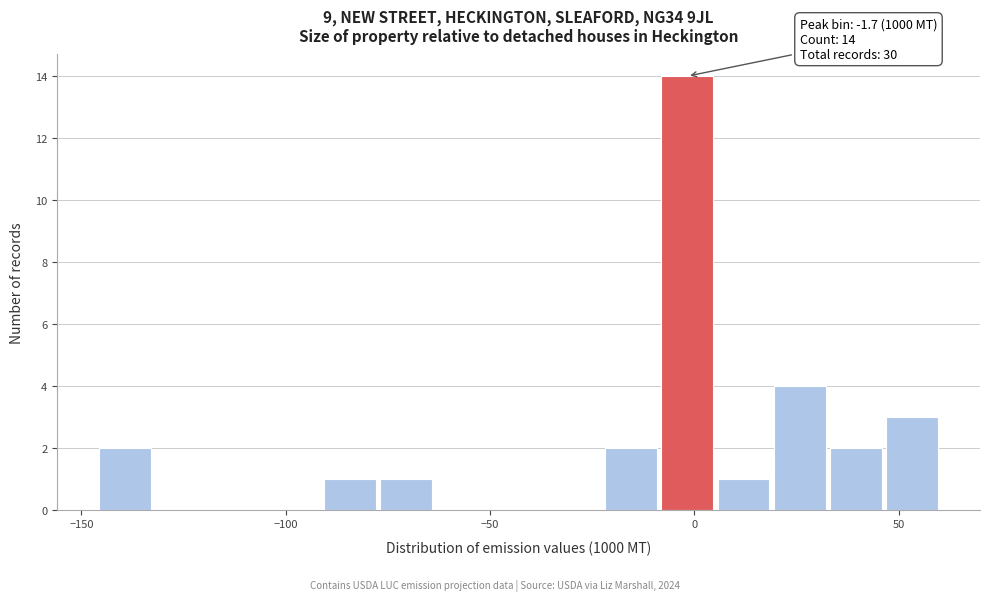

Around what value on the x-axis is the tallest bar? Give the approximate position of its centre, as read against the axis.

0